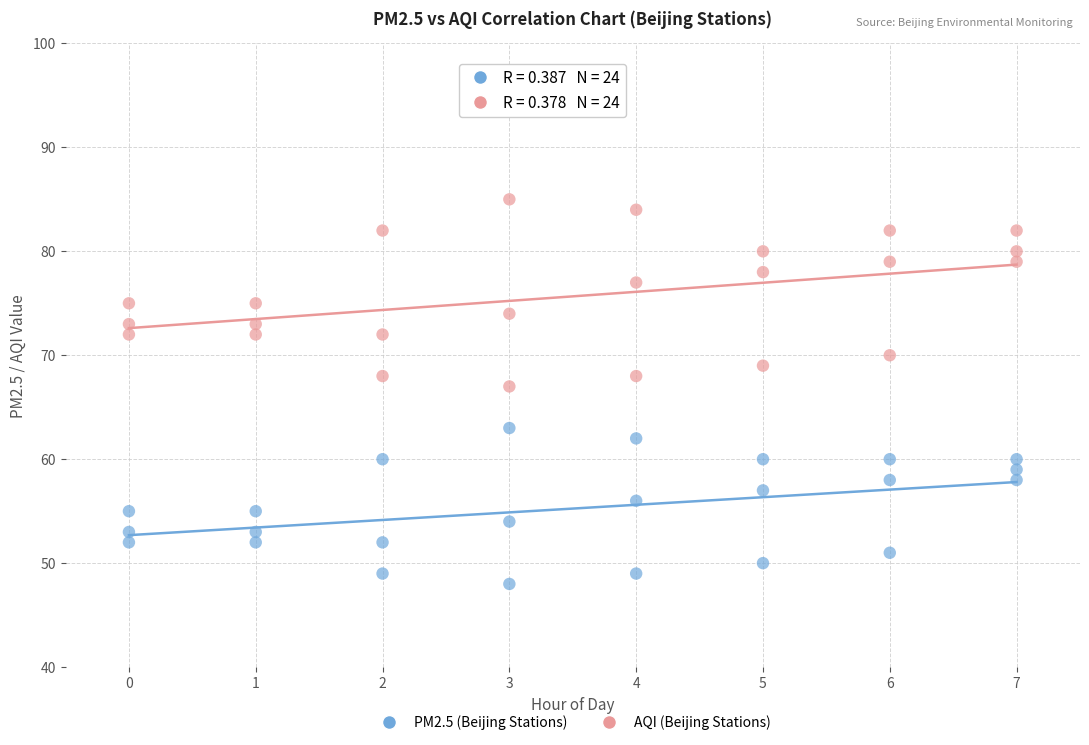

Which series contains the highest Y value?

AQI (Beijing Stations)